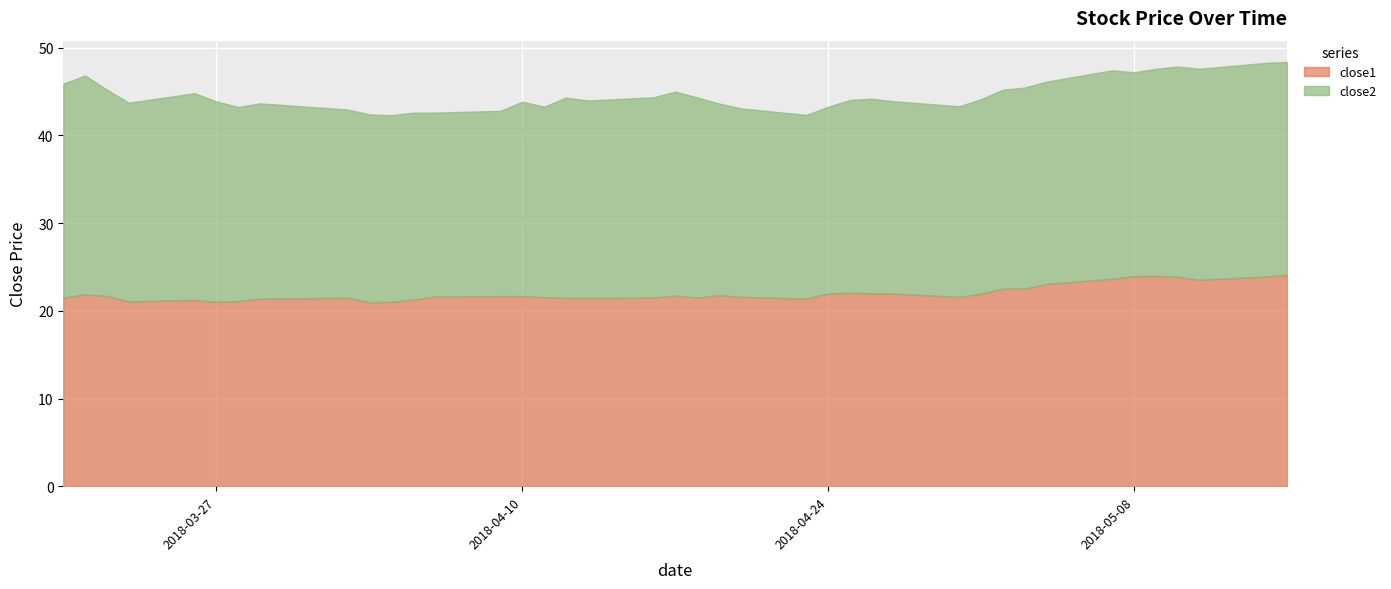

What is the maximum value for close1?

24.1